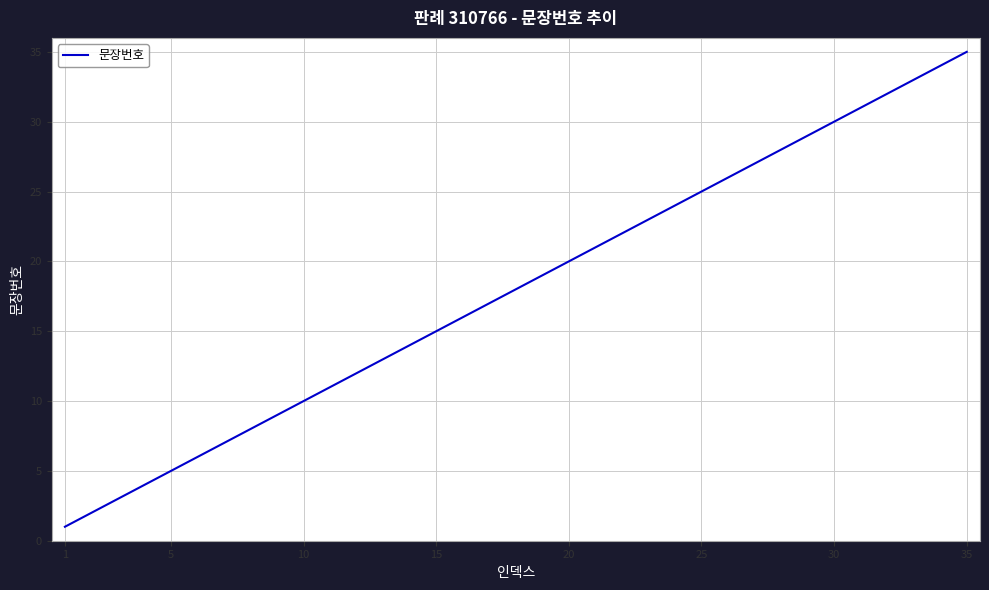

Which label corresponds to the smallest value in the chart?

1